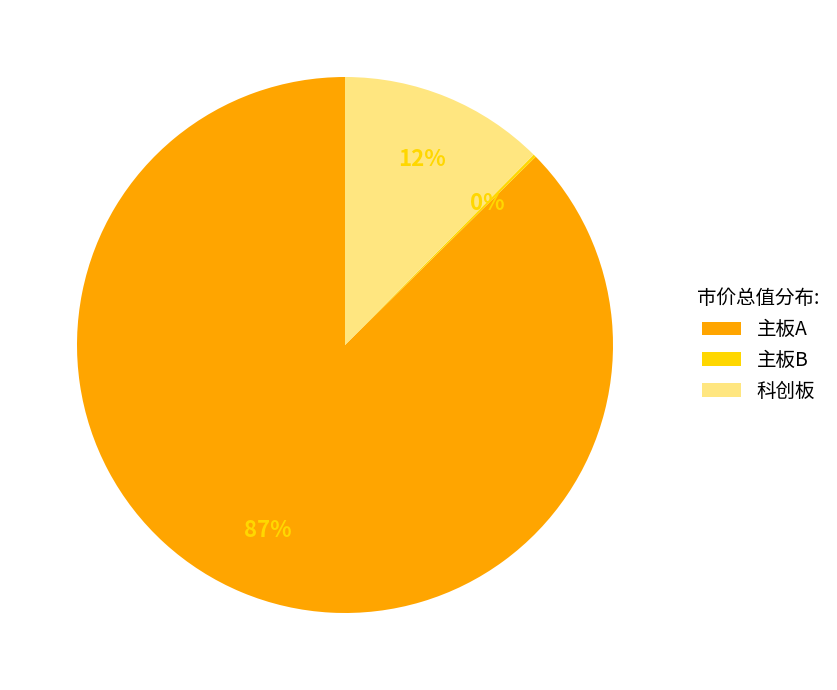

Combined, do 科创板 and 主板A account for over 50%?

Yes